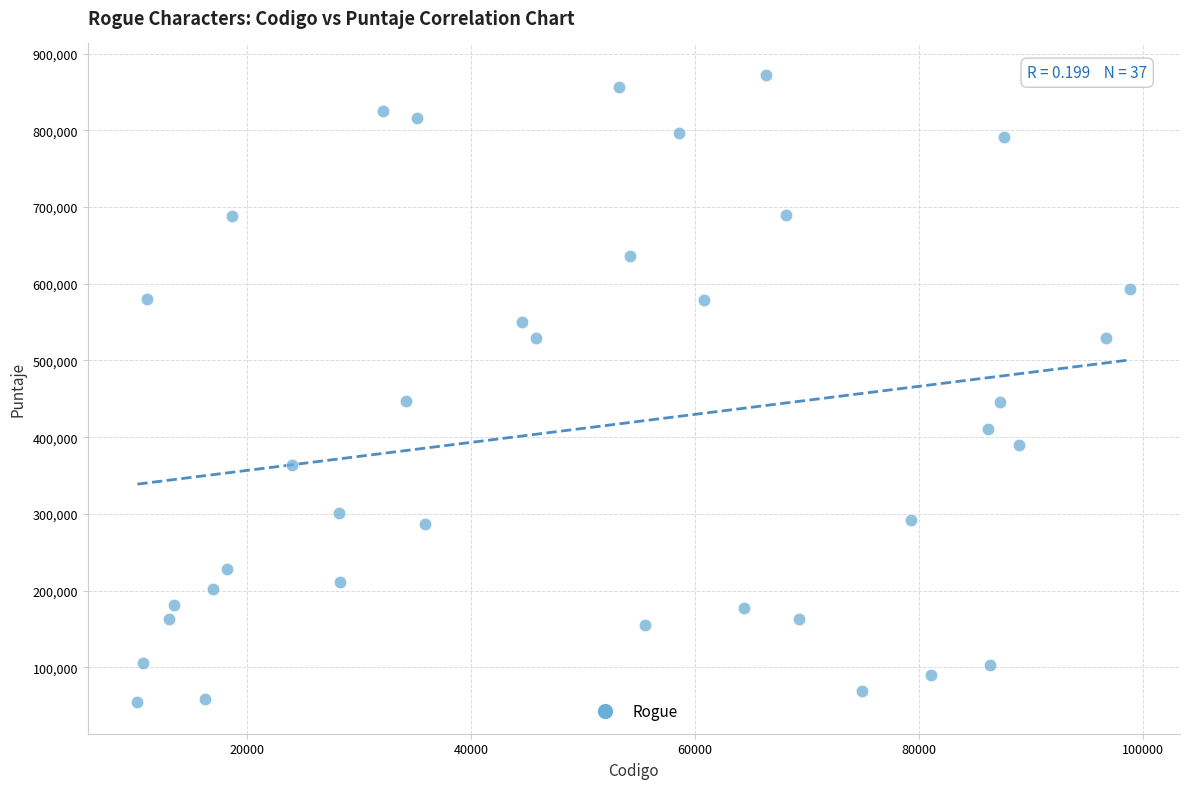

What is the range of Y values (max minus min)?

817815